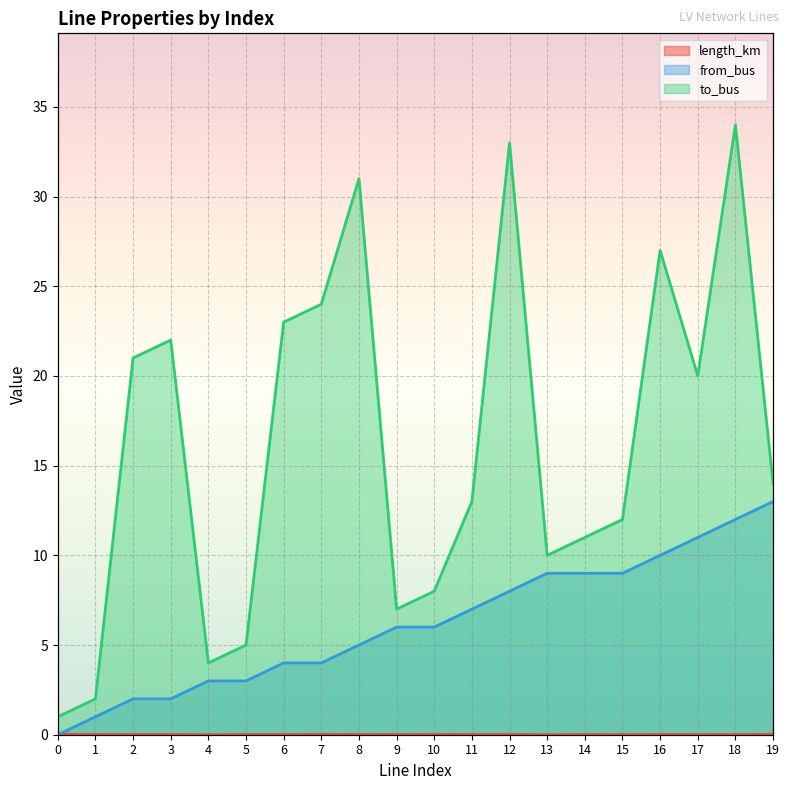

At which category is the sum across all series the highest?

18